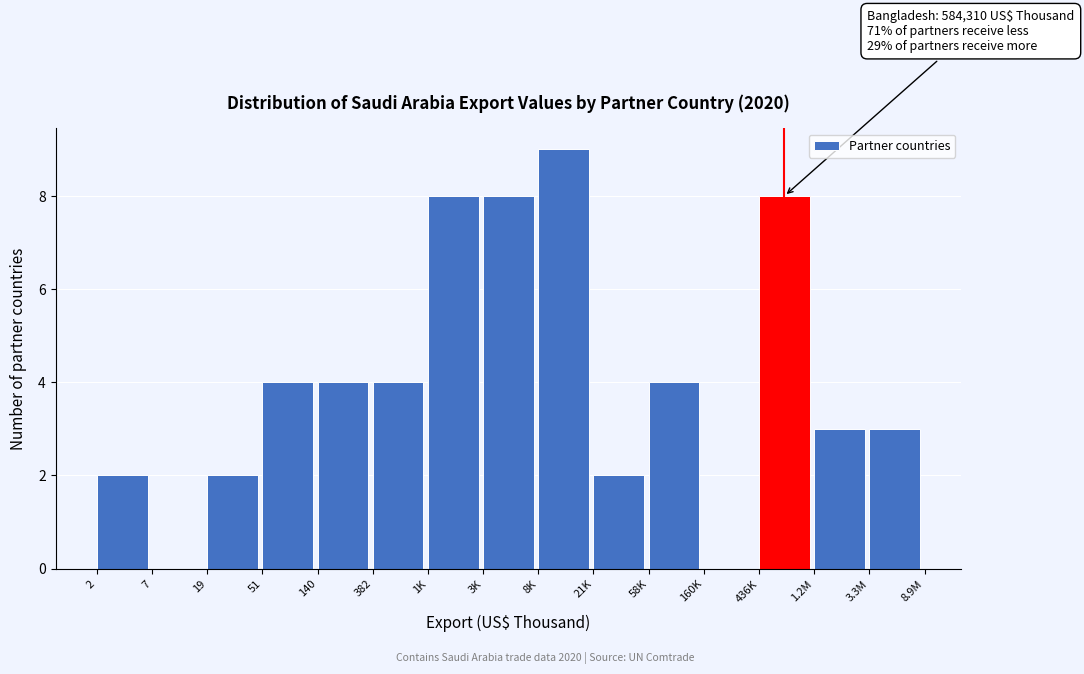

Reading left to right, transcribe all the data shown in this chart.

2=2	7=0	19=2	51=4	140=4	382=4	1K=8	3K=8	8K=9	21K=2	58K=4	160K=0	436K=8	1.2M=3	3.3M=3